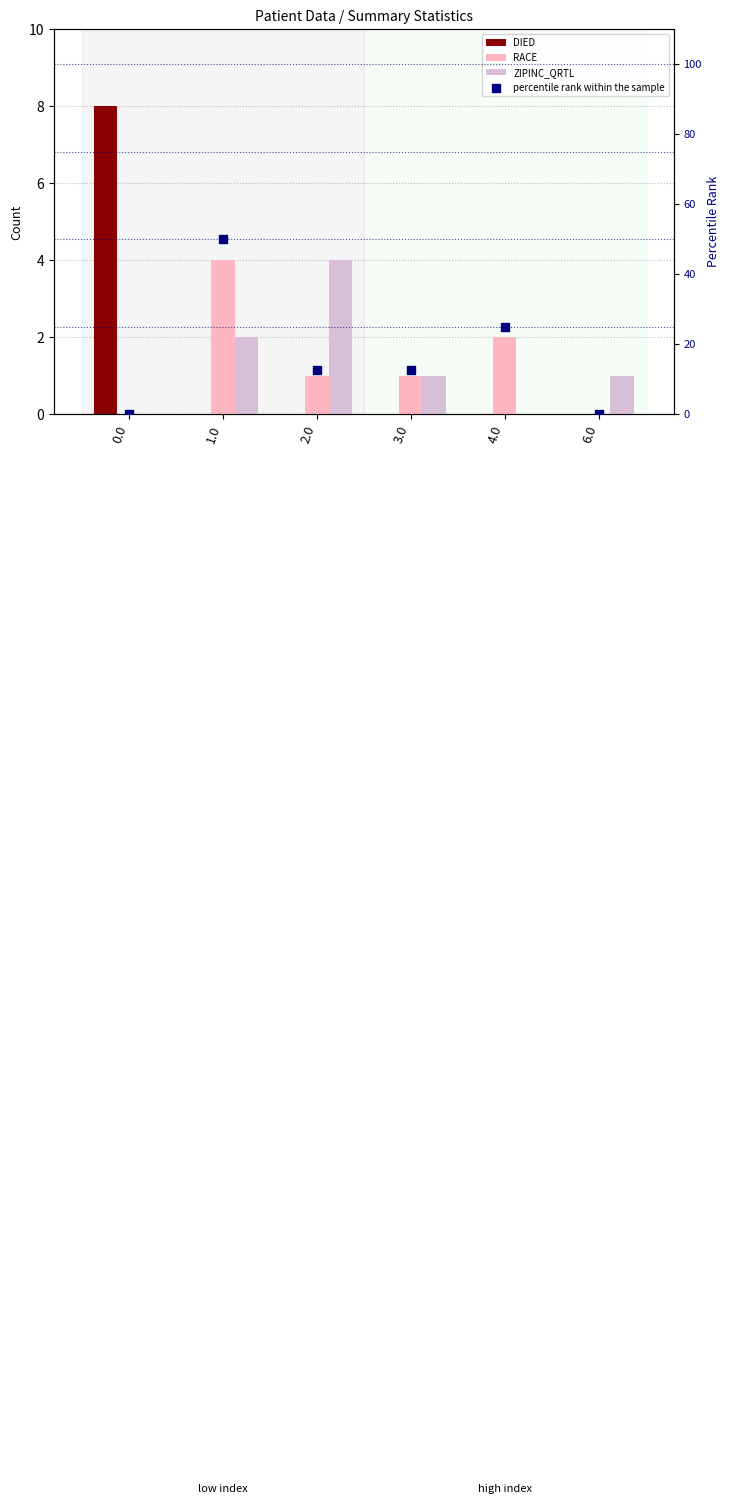

At how many categories does at least one series exceed 14?

2